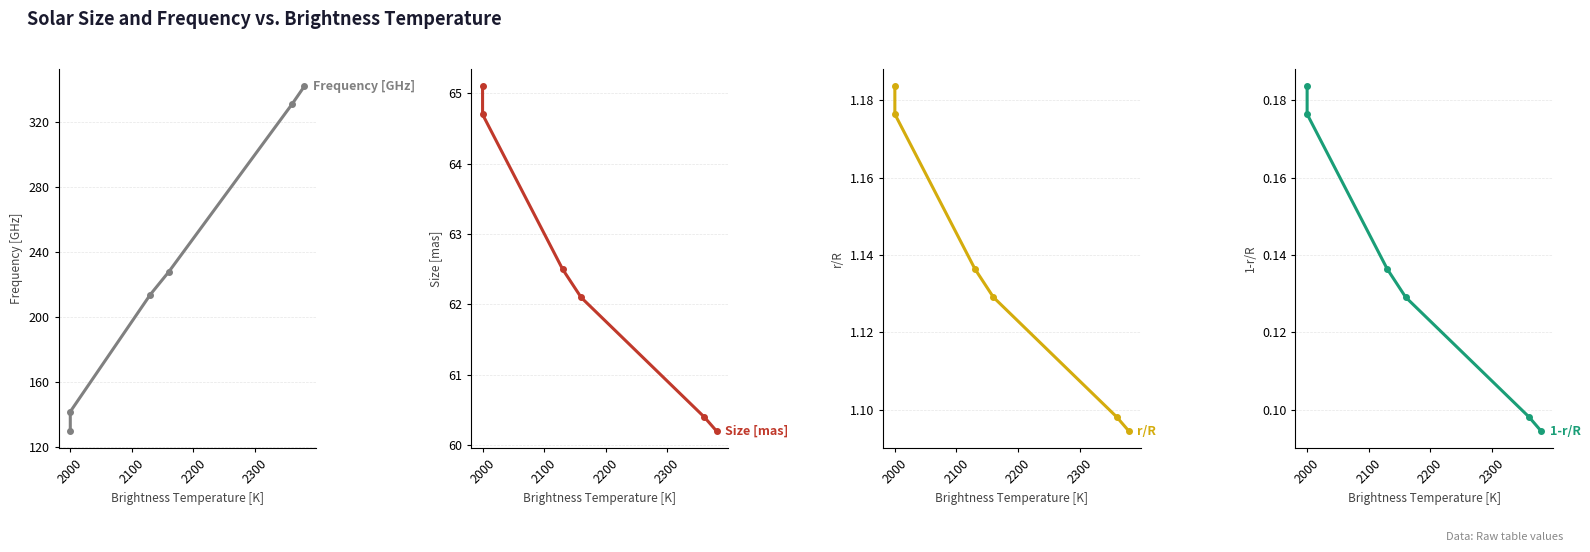

How many values in the Size [mas] series are below 62?

2